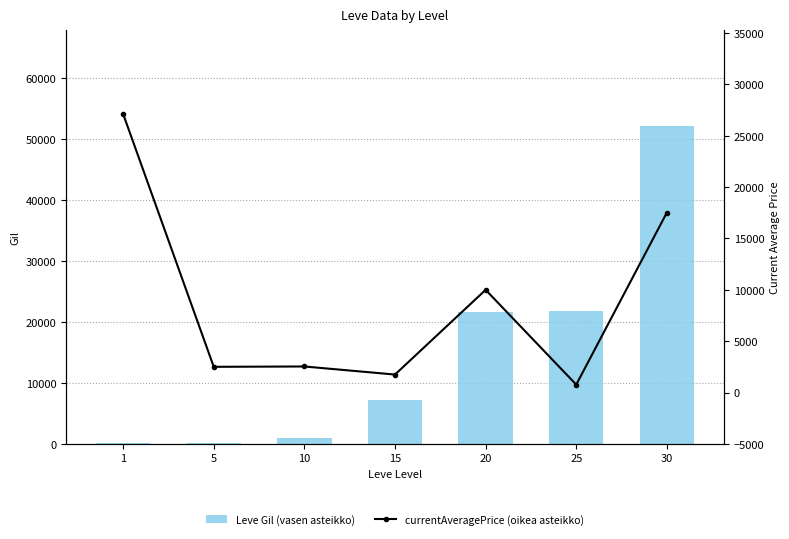

Is it true that currentAveragePrice (oikea asteikko) equals 774 at 25?

True